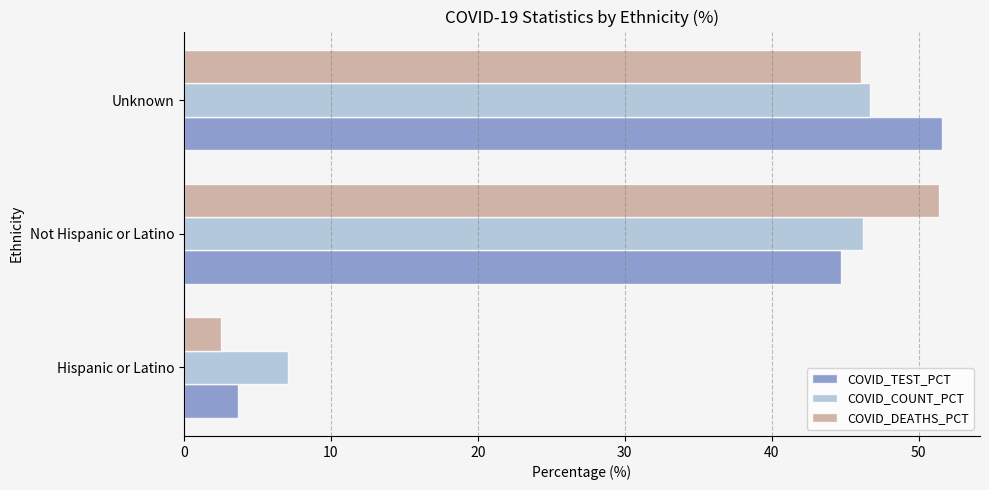

Read the COVID_COUNT_PCT value at Unknown.

46.7